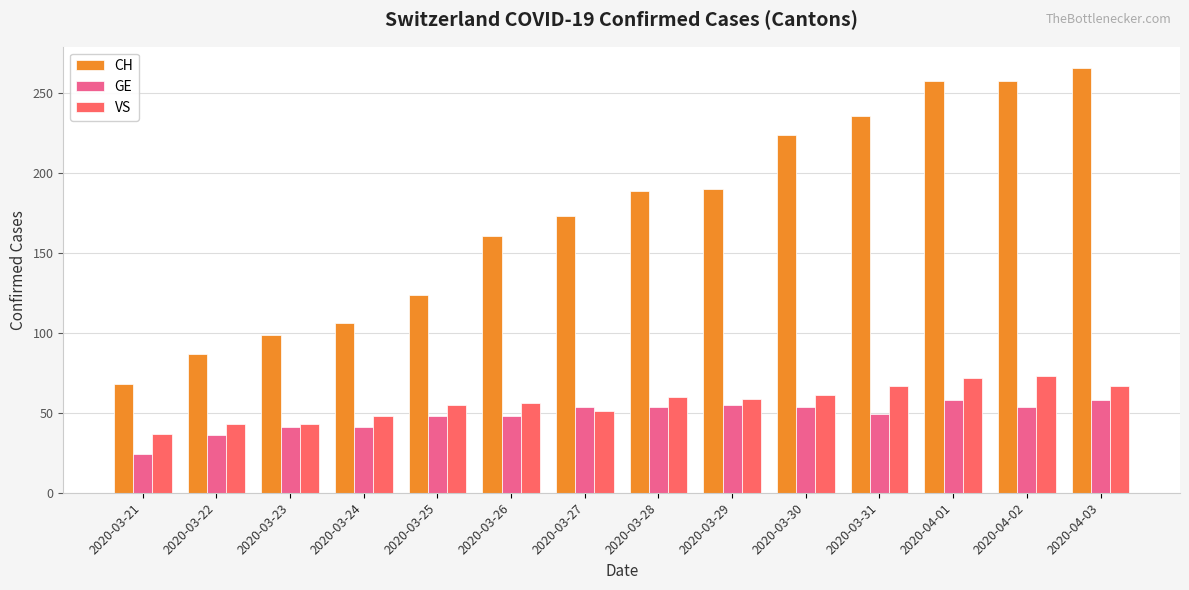

What is the total value across all series at 2020-03-23?

183